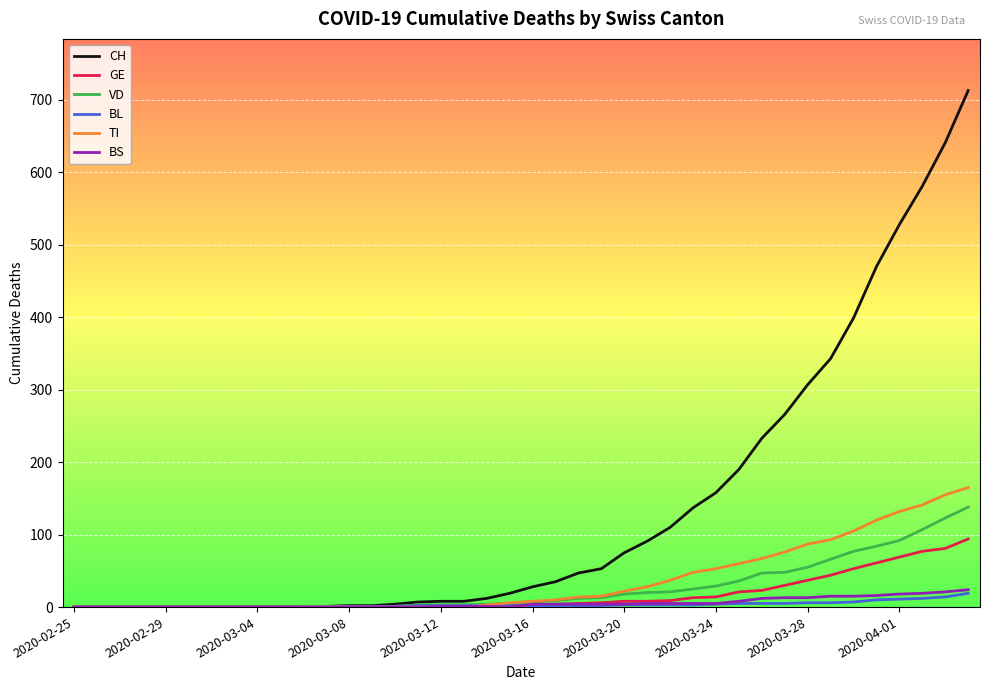

What is the difference between the second highest and minimum values in the BL series?

14